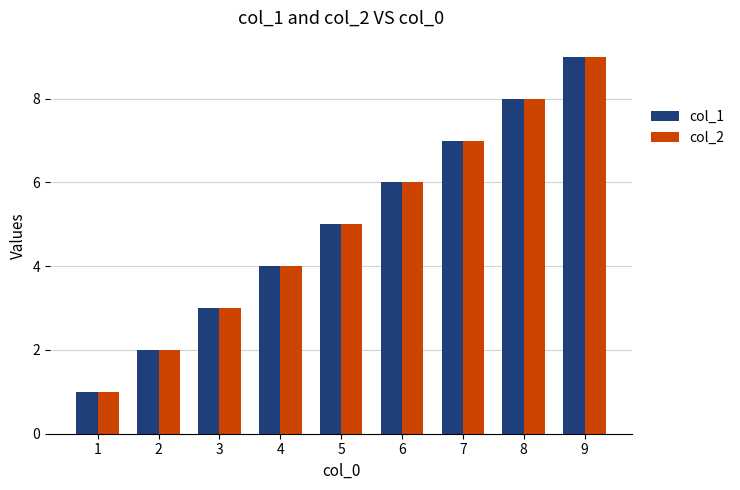

What are all the series names shown in the legend?

col_1, col_2